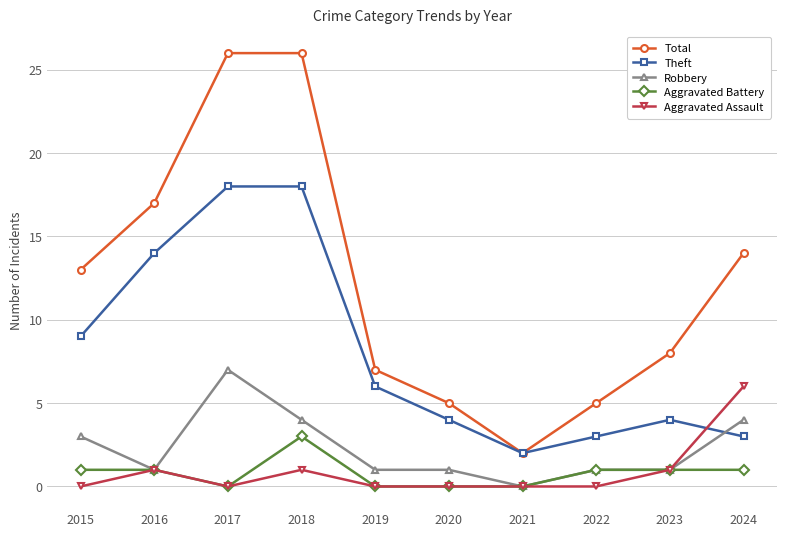

What is the maximum value shown in the chart?

26